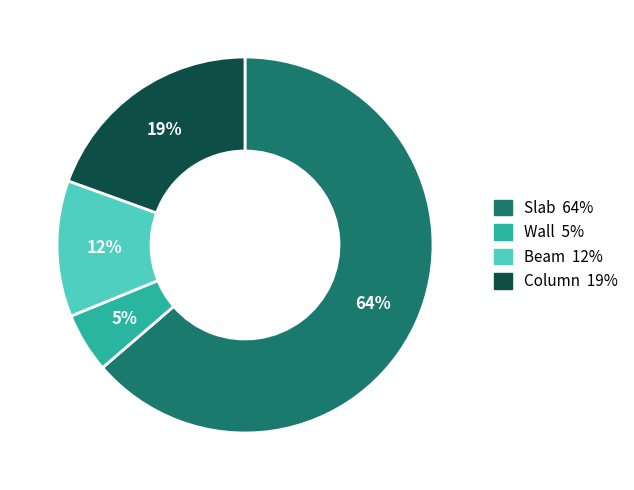

What is the ratio of the value at Beam to the value at Column?

0.6